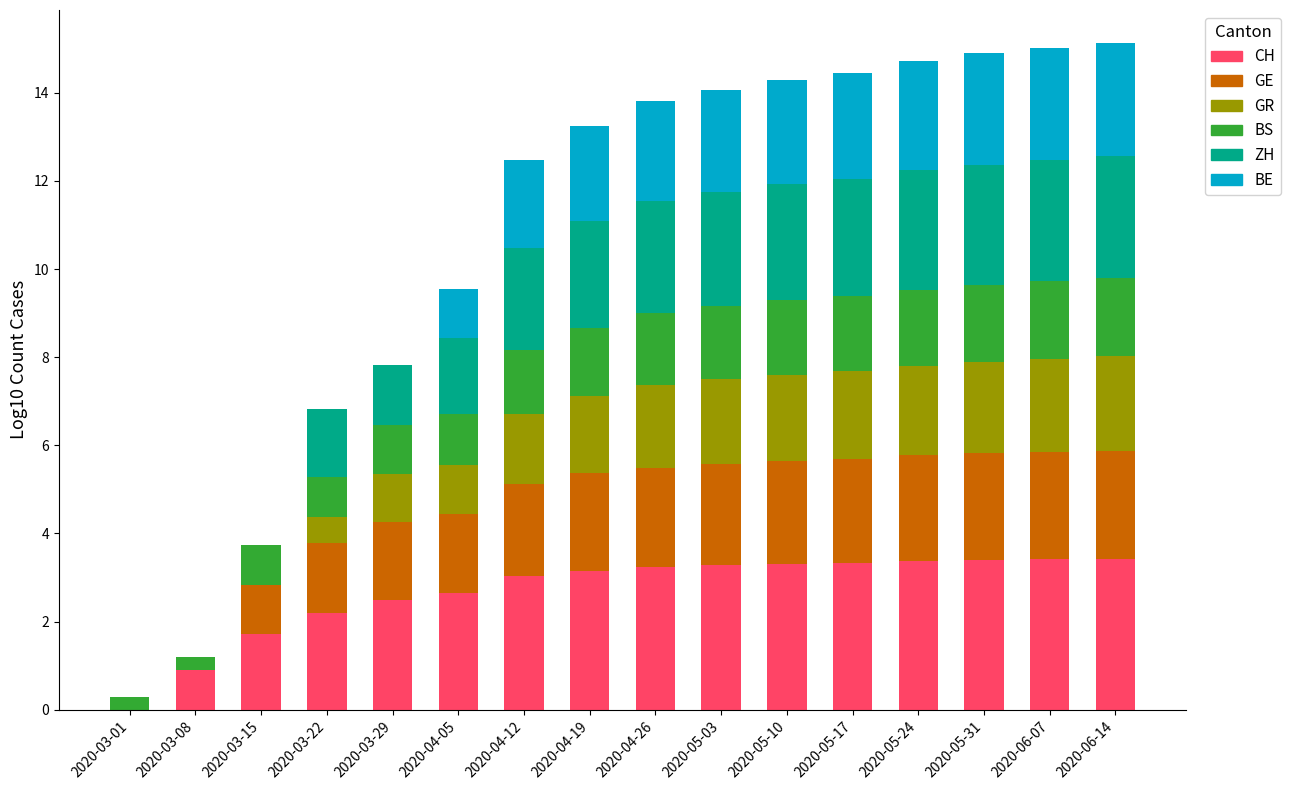

What is the total value across all series at 2020-04-26?

13.8